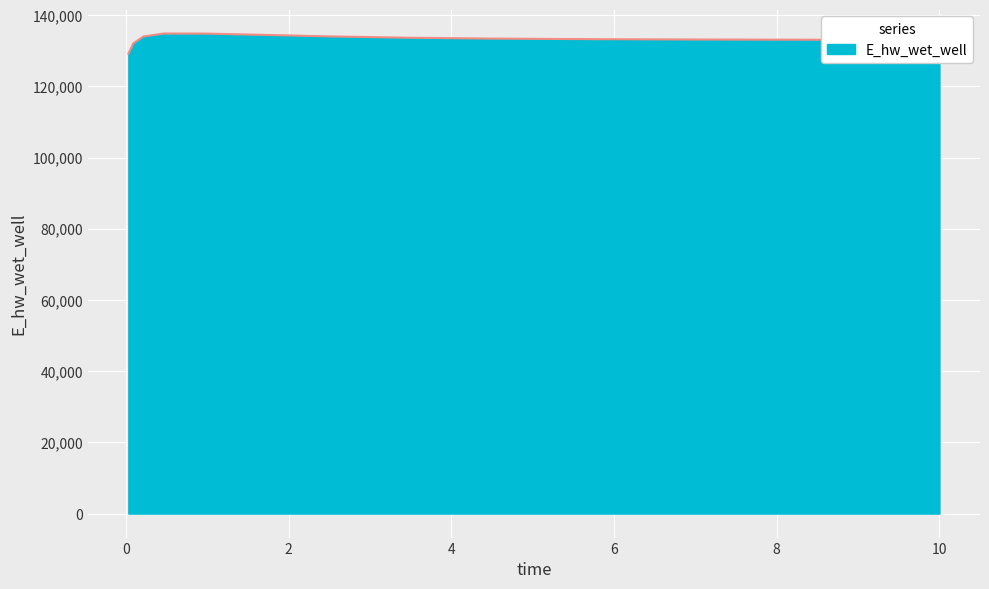

What is the maximum value shown in the chart?

134856.9